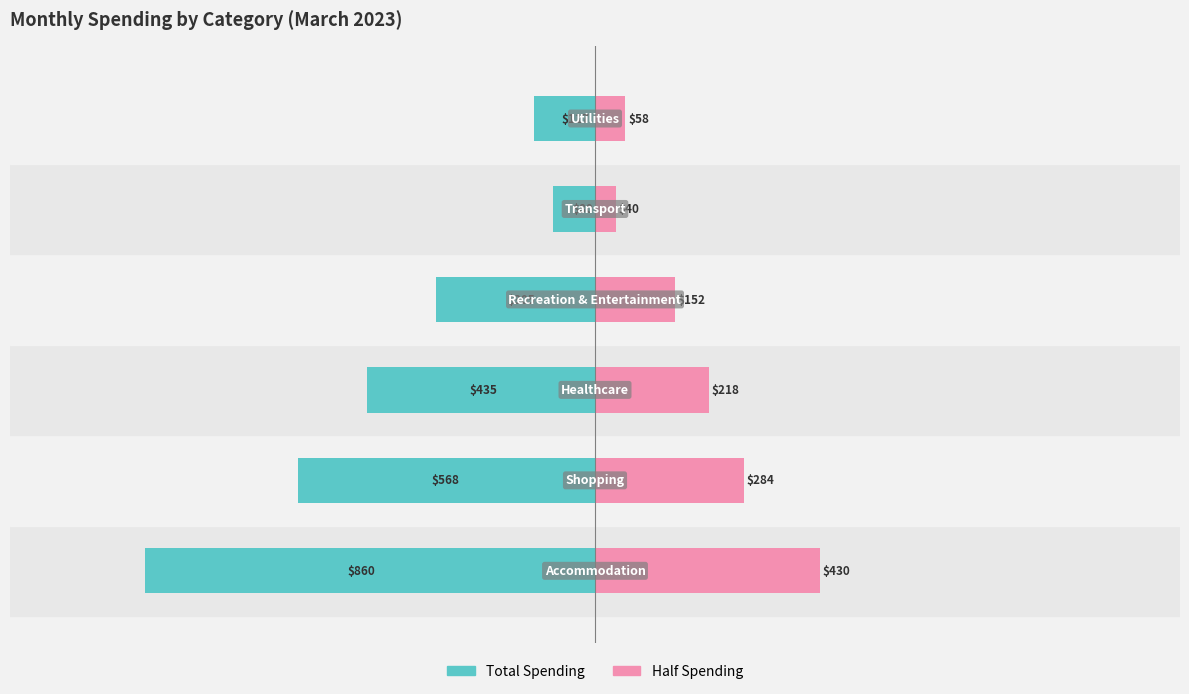

Is it true that Half Spending equals 568.5 at 0?

False